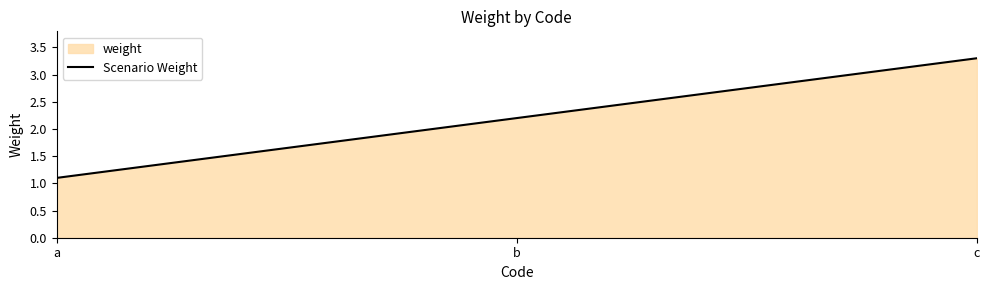

Rank the categories by value from lowest to highest.

a, b, c